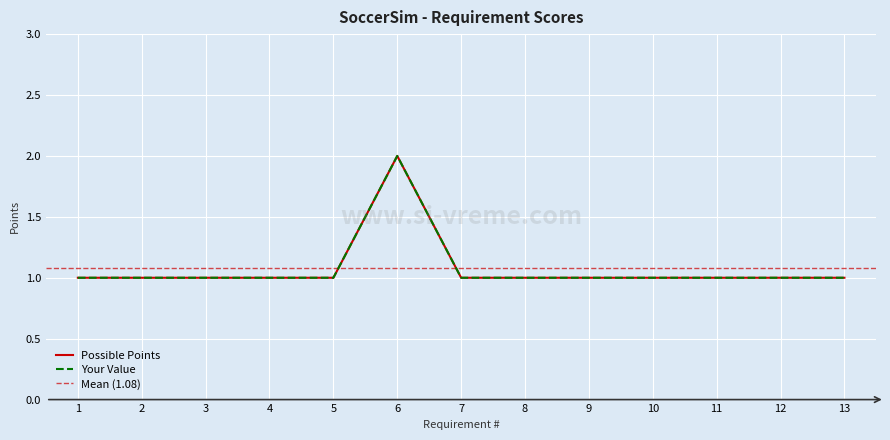

The Possible Points series shows 2 at 6. True or false?

True